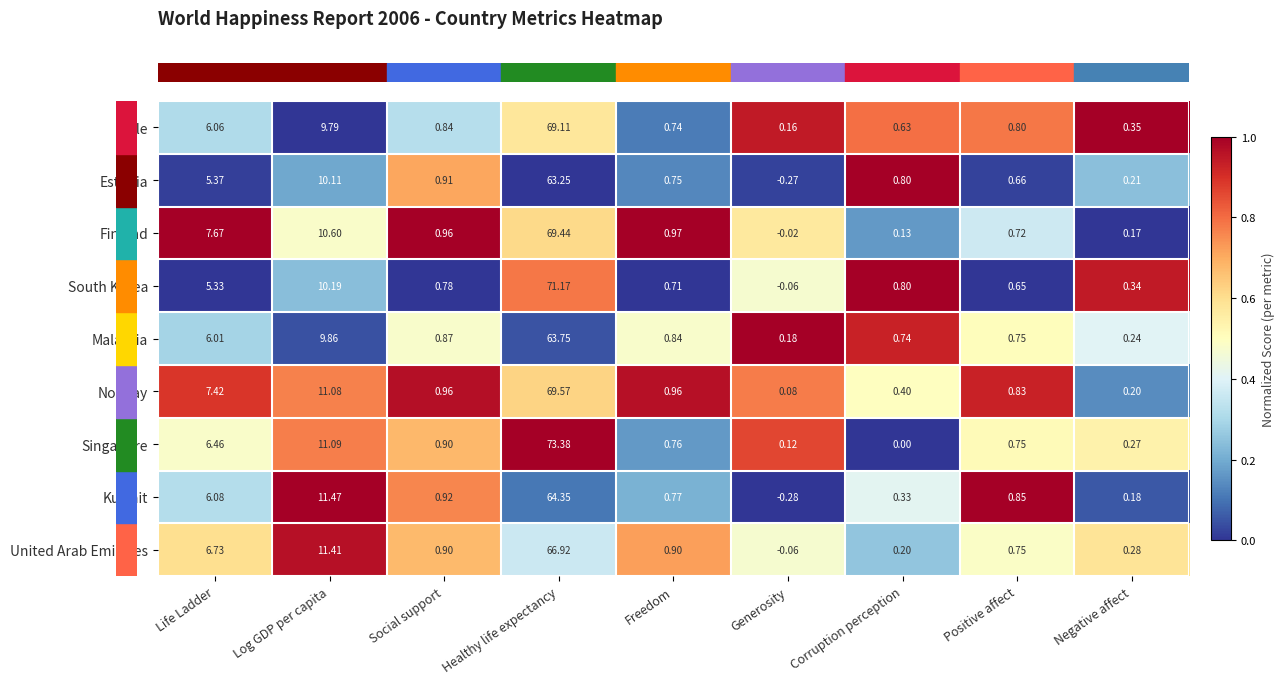

At which label is Singapore closest to 36?

Log GDP per capita